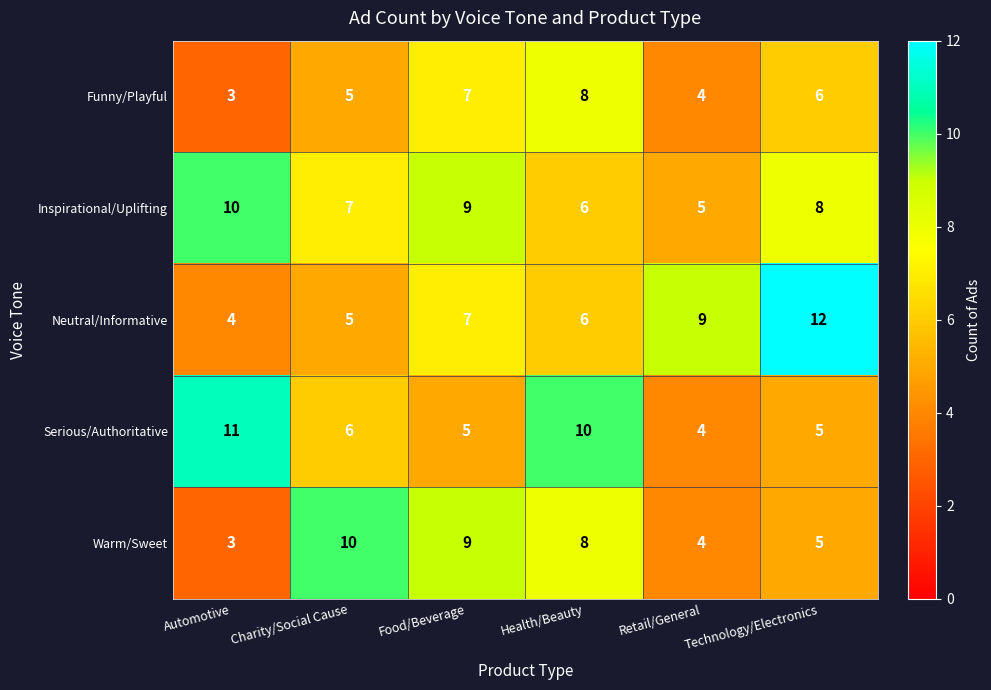

The Inspirational/Uplifting series shows 12 at Technology/Electronics. True or false?

False